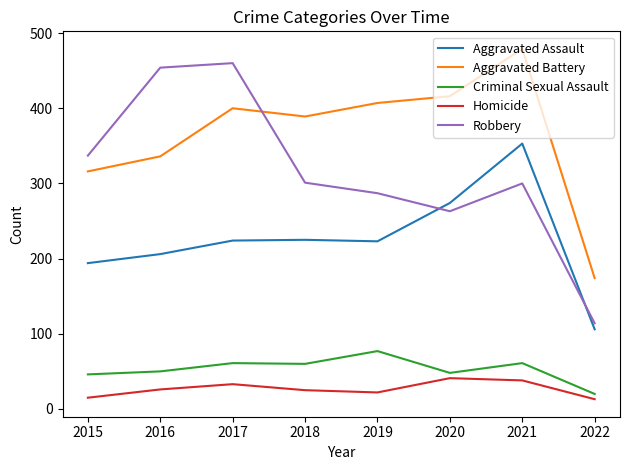

The Criminal Sexual Assault series shows 114 at 2019. True or false?

False